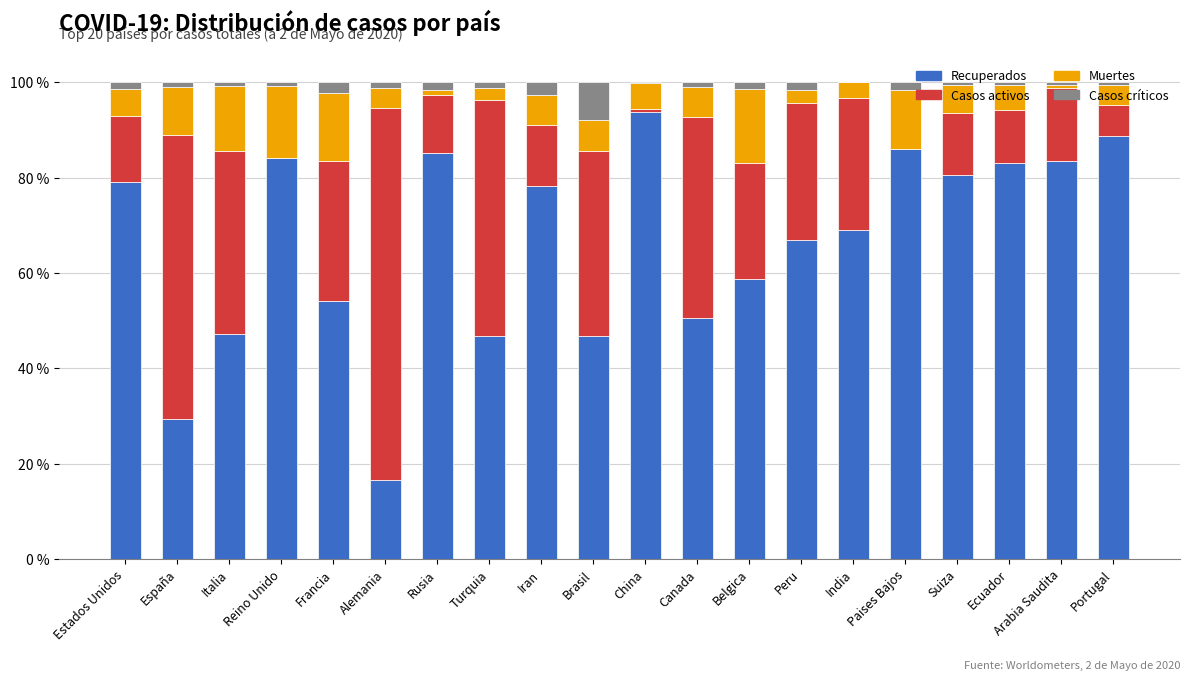

How many series are shown in this chart?

4